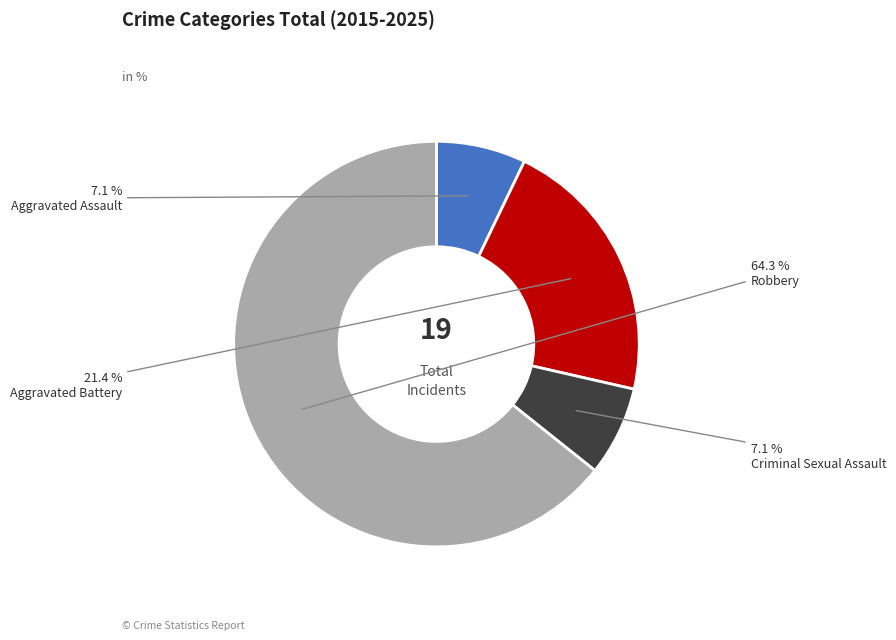

To the nearest percent, what percentage of the pie is Robbery?

64%